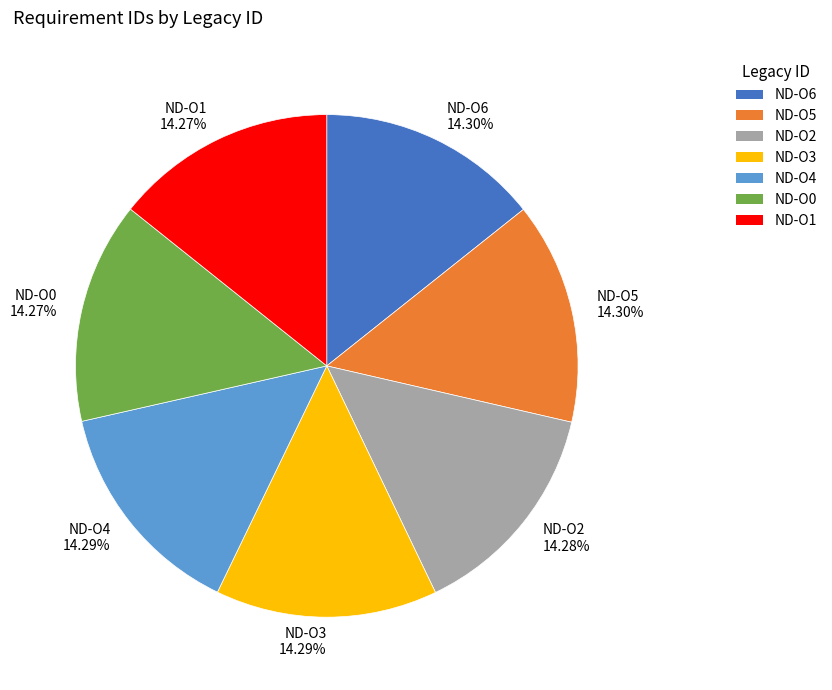

Do ND-O4 and ND-O5 together represent more than half of the pie?

No